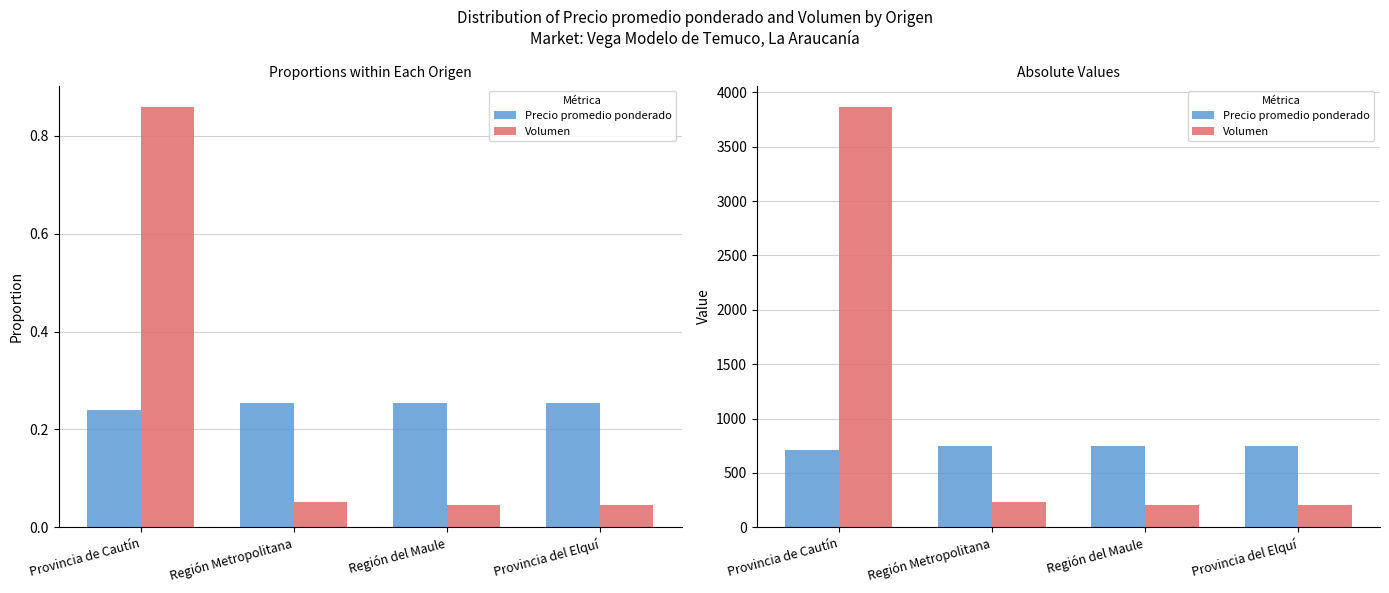

What is the label of the 4th bar from the left?

Provincia del Elquí